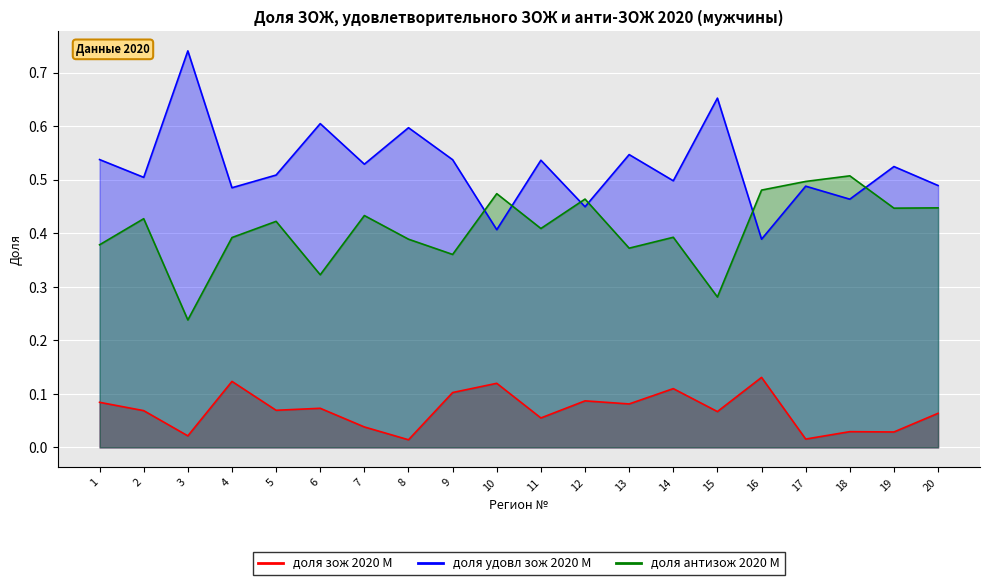

Is the value of доля удовл зож 2020 М at 19 greater than the value of доля антизож 2020 М at 19?

Yes